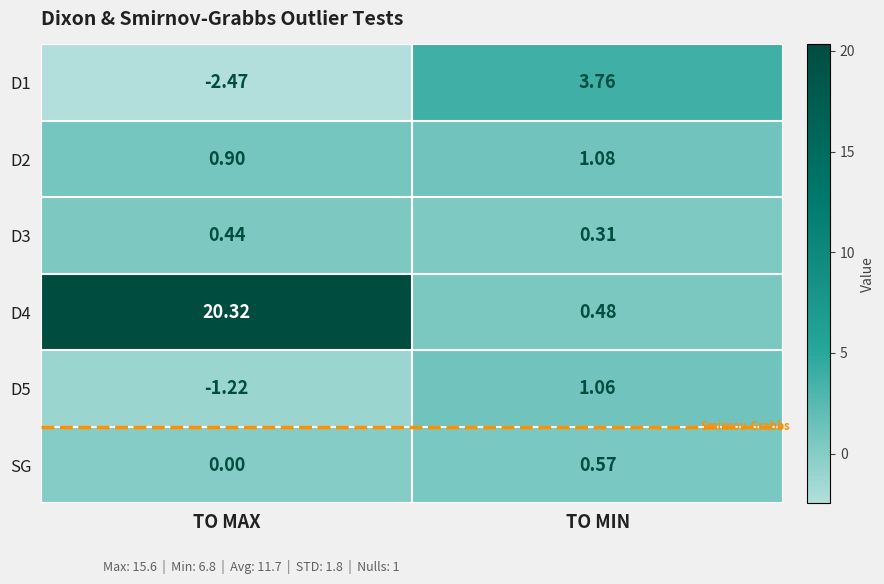

At which label does D5 first exceed 1?

TO MIN